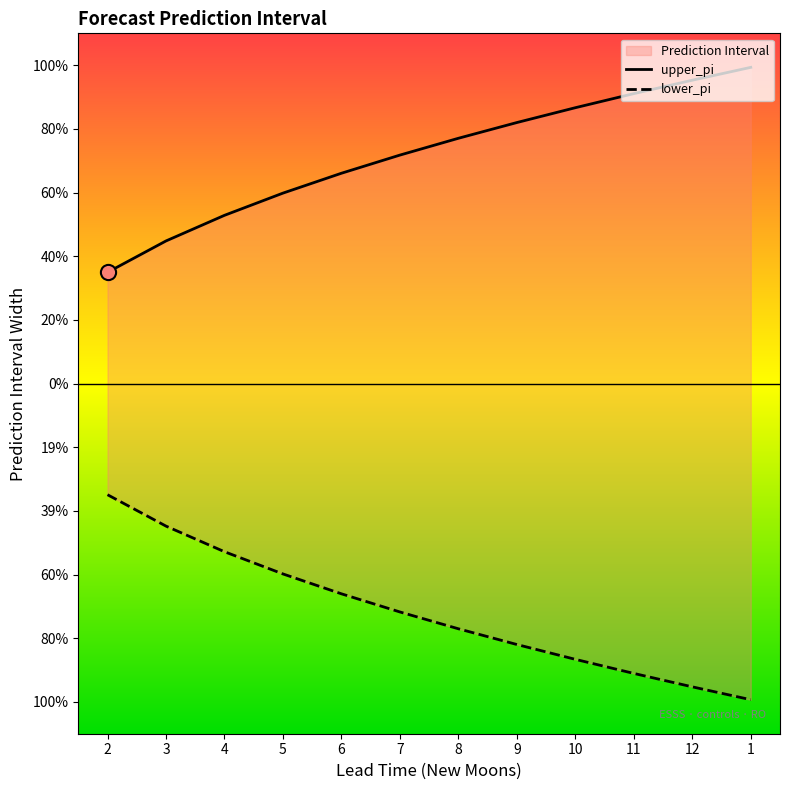

Is the value of lower_pi at 9 greater than the value of upper_pi at 10?

No